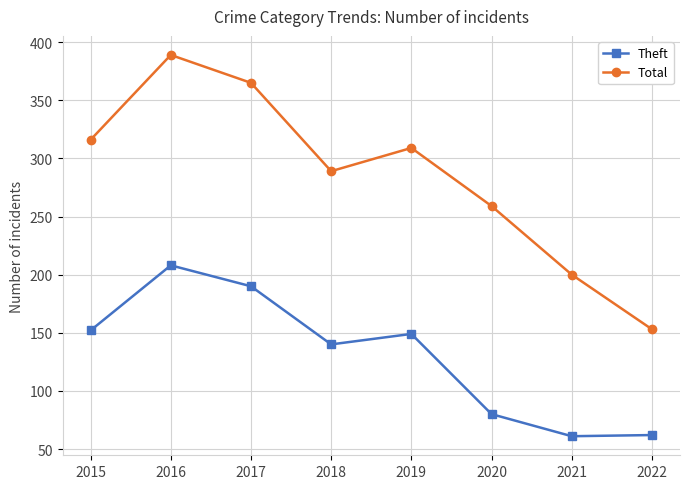

In Theft, how many points are higher than both neighbors (excluding endpoints)?

2